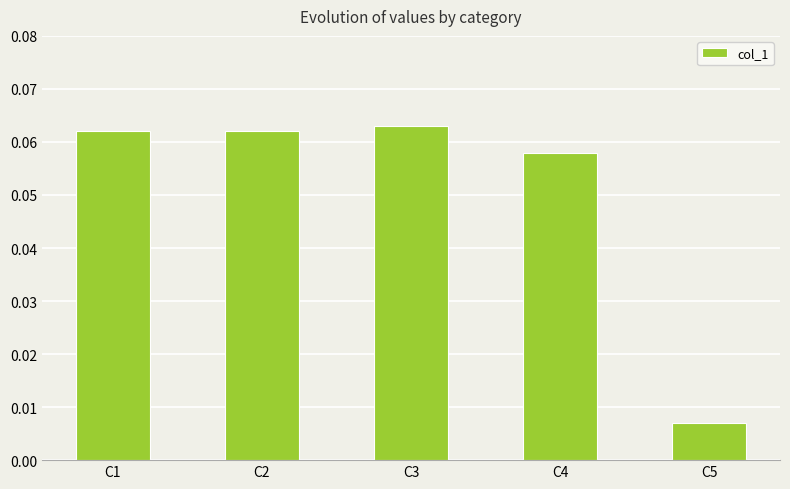

Which label corresponds to the smallest value in the chart?

C5